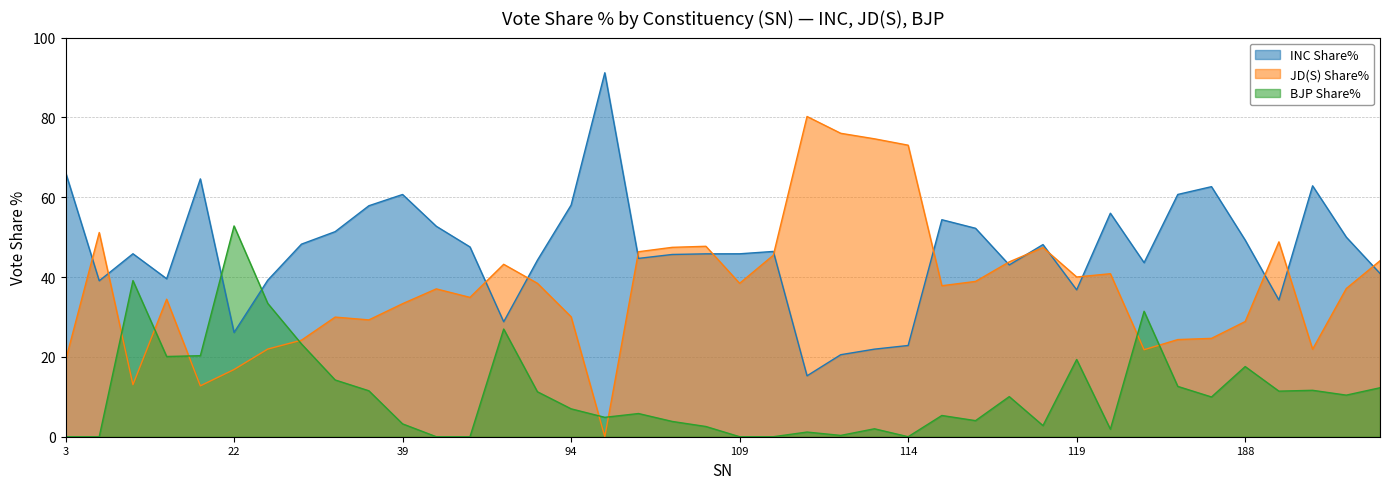

Where do INC Share% and BJP Share% first cross each other?

13 and 22